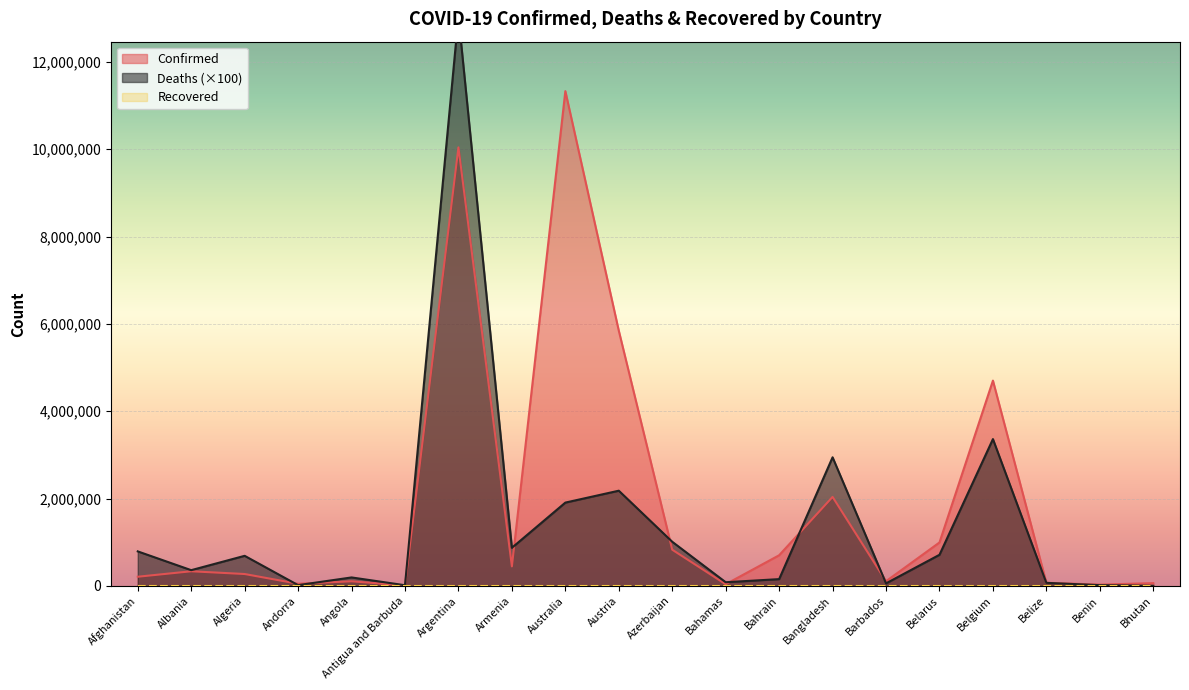

Is the value of Confirmed at Andorra greater than the value of Deaths at Antigua and Barbuda?

Yes